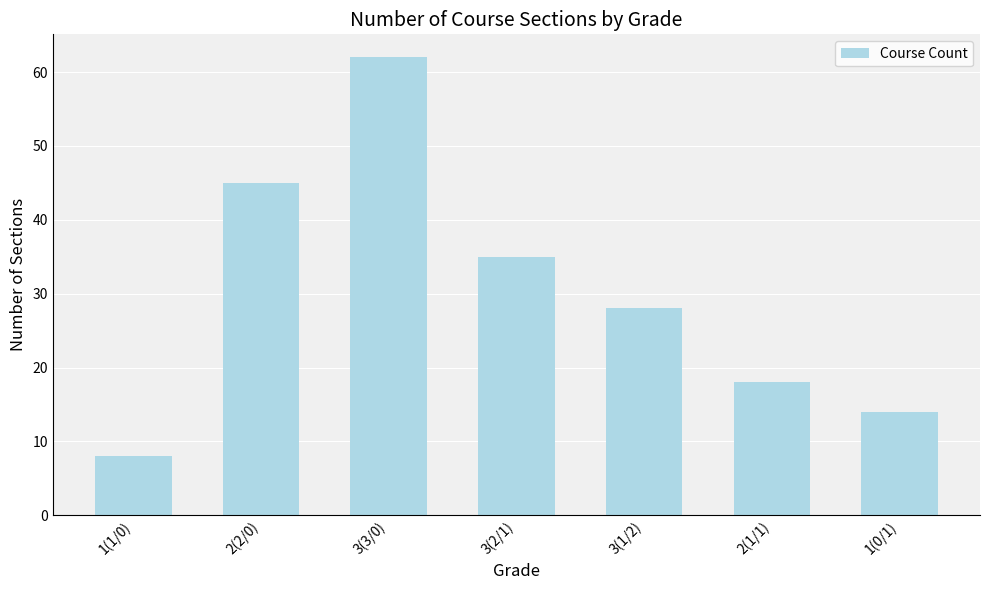

How many values are below 28?

3